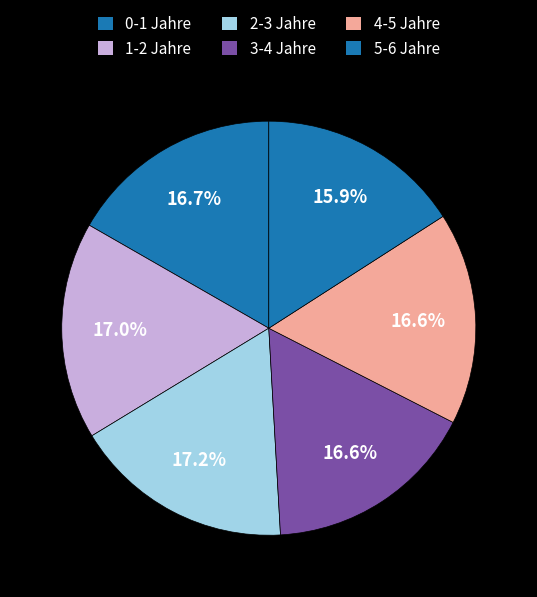

Combined, do 3-4 Jahre and 2-3 Jahre account for over 50%?

No